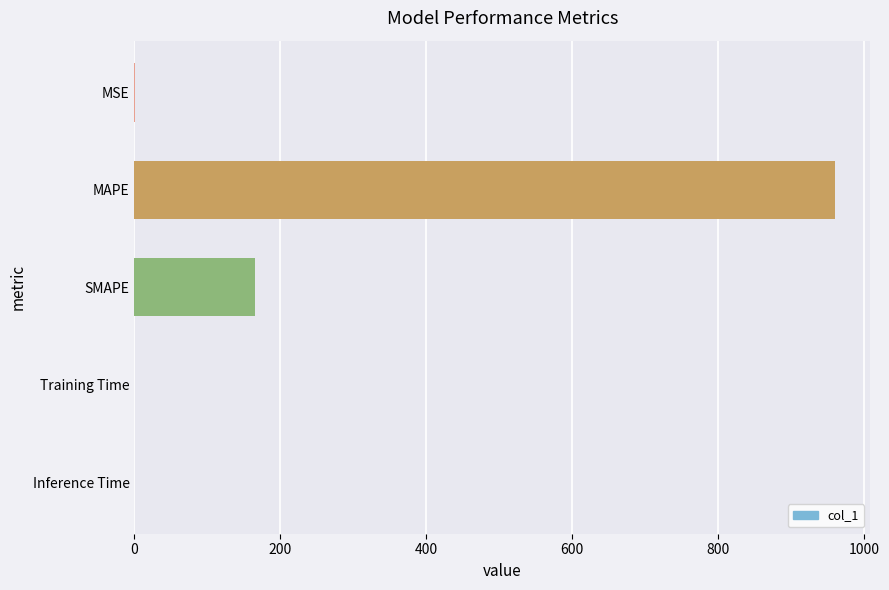

Read the value at MAPE.

960.4